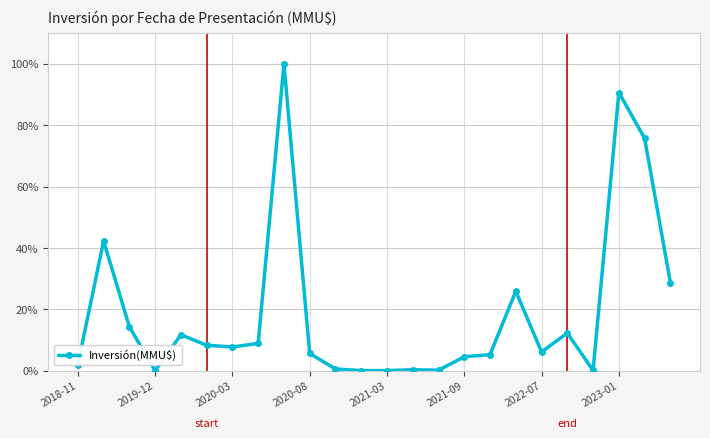

What is the value of the 23rd point from the left?

75.7